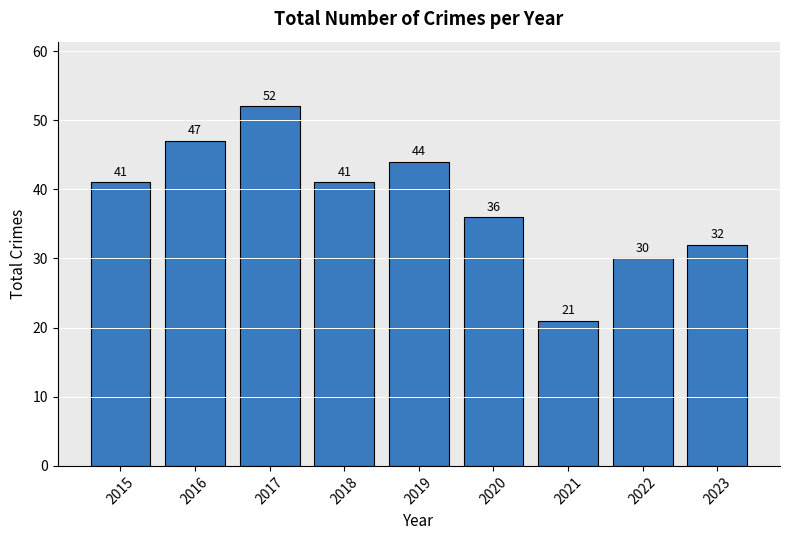

How many data points are less than 41?

4